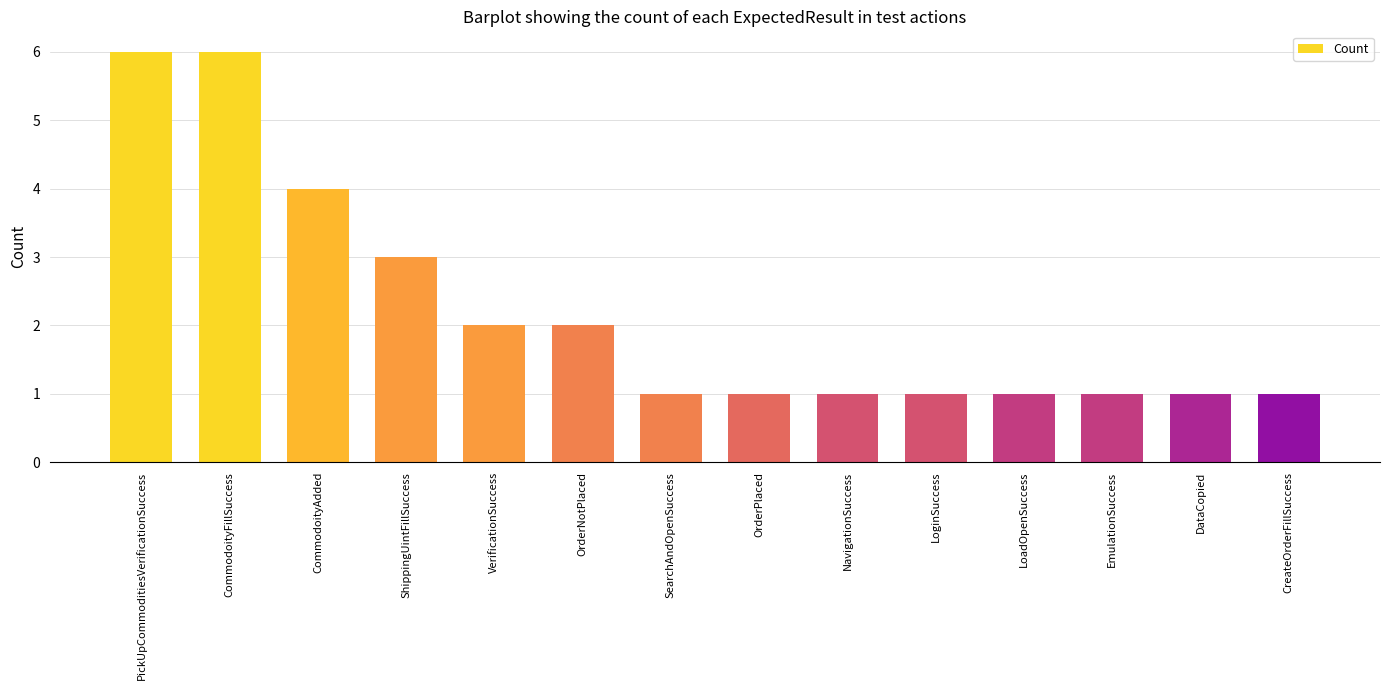

How many values are between 1 and 3?

11